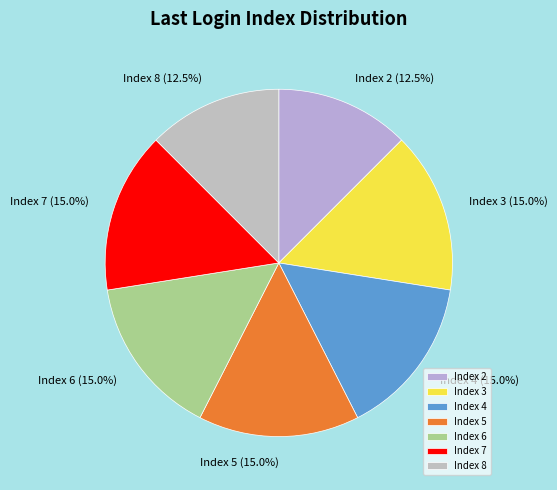

How many slices are in this pie chart?

7